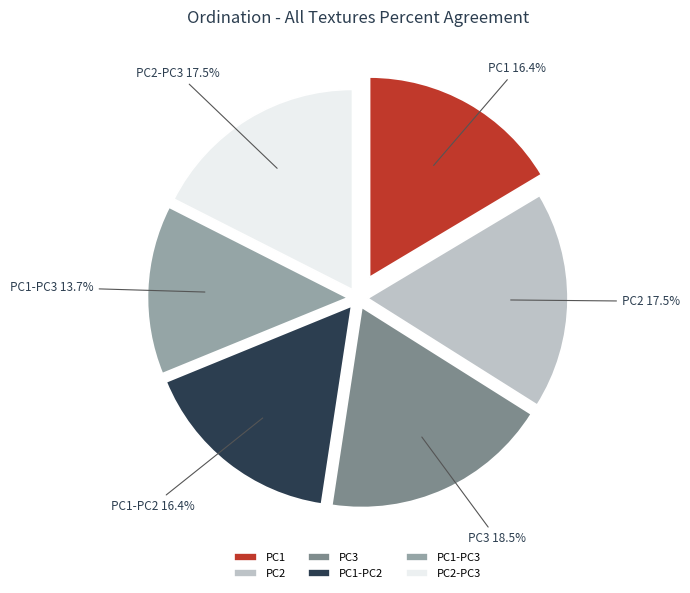

Is there any slice that represents more than half of the pie?

No